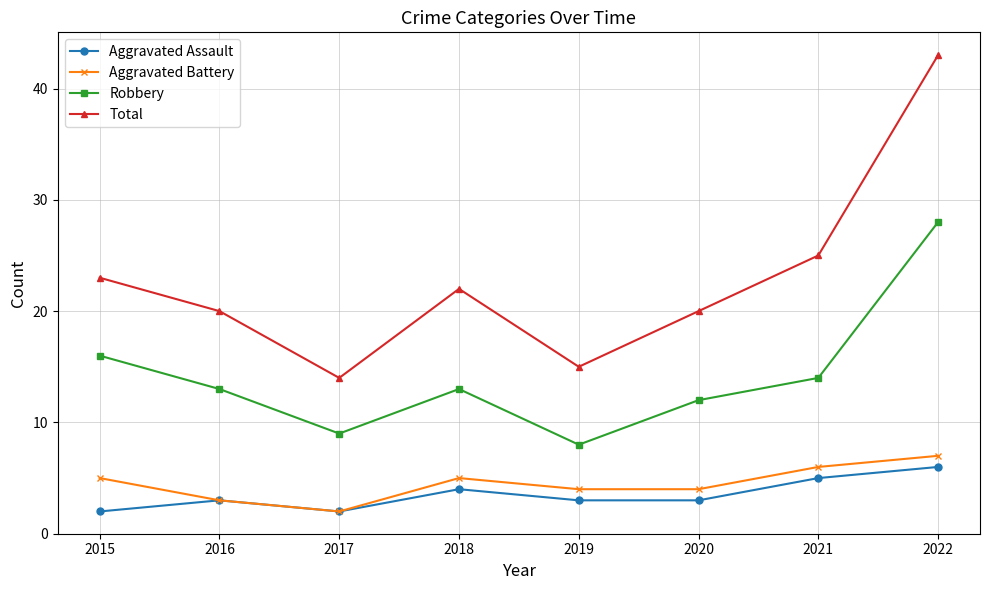

True or false: Total and Aggravated Battery intersect in this chart.

False